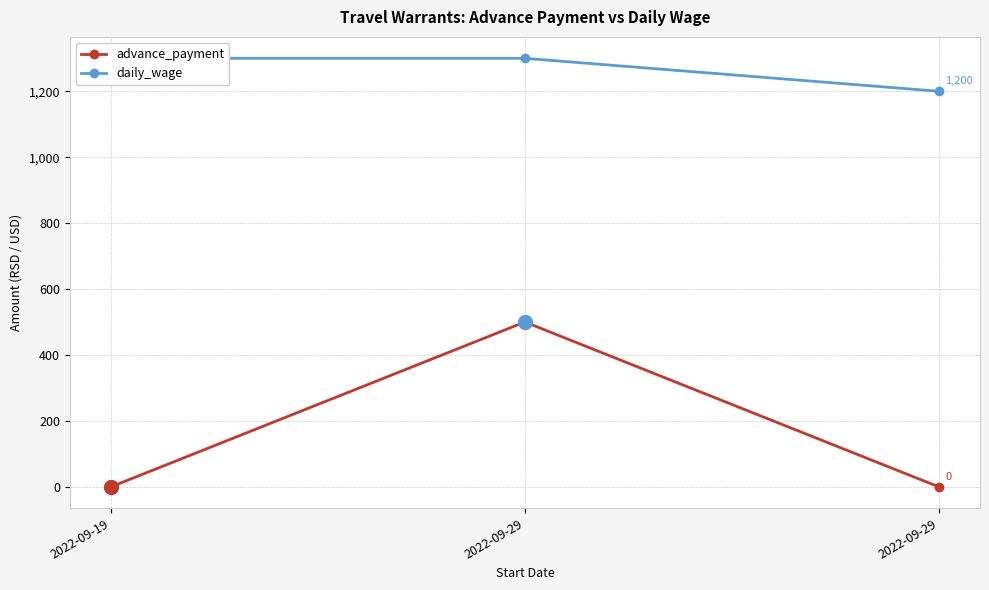

Which series has the largest total across all categories?

daily_wage